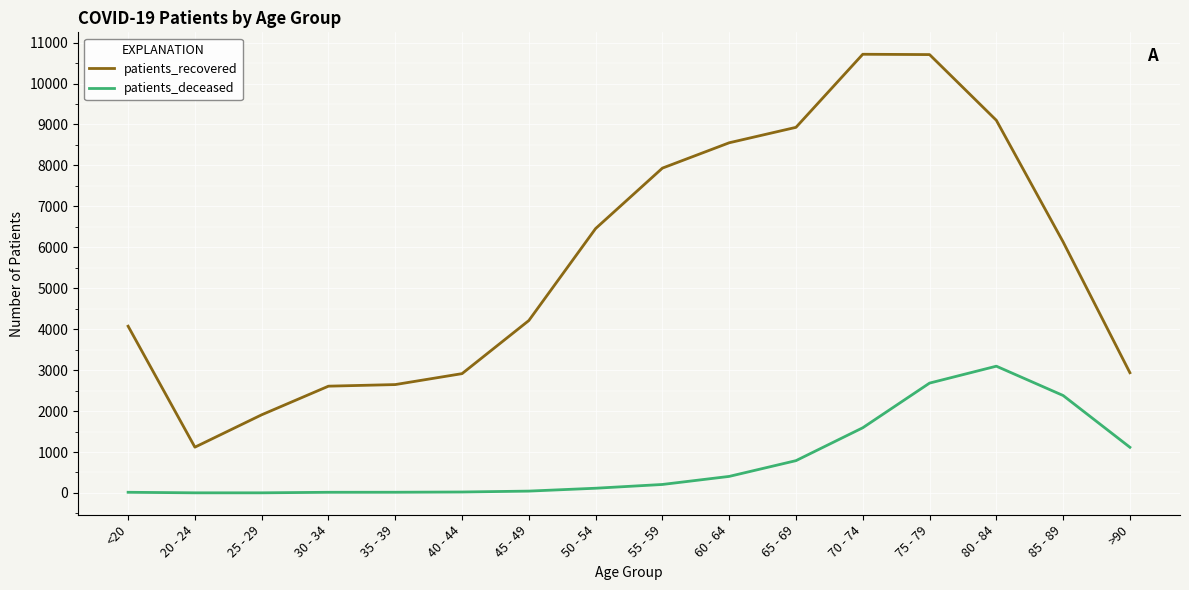

List the series in order of their peak value, lowest first.

patients_deceased, patients_recovered